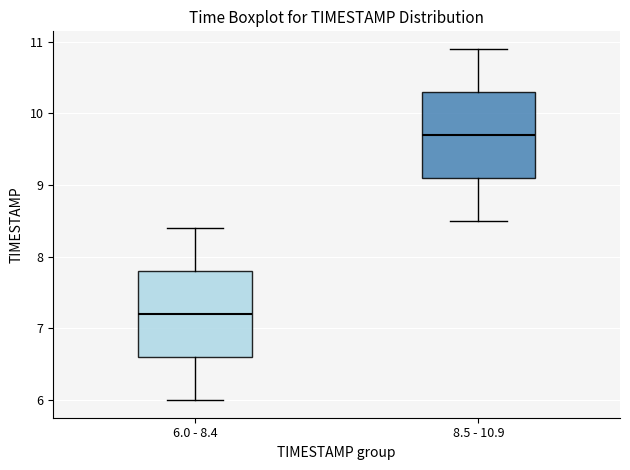

Reading left to right, transcribe this box plot: for each box, give where its median line is, the range the box spans, and where its two whiskers end, as read against the y-axis. The values are not printed on the chart, so give them approximately, as read against the axis.

6.0 - 8.4: median 7.2, box 6.6 to 7.8, whiskers 6.0 to 8.4
8.5 - 10.9: median 9.7, box 9.1 to 10.3, whiskers 8.5 to 10.9